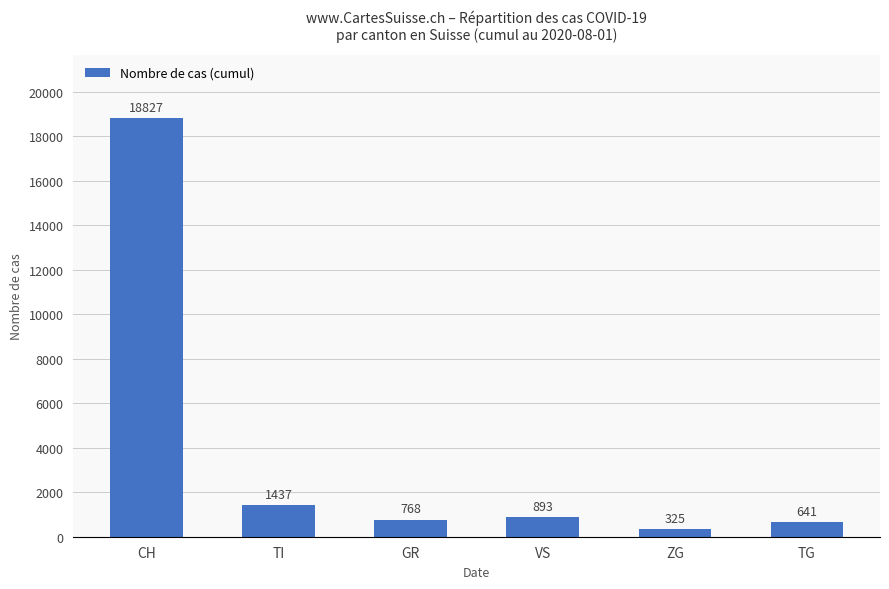

How many data points does each series have?

6